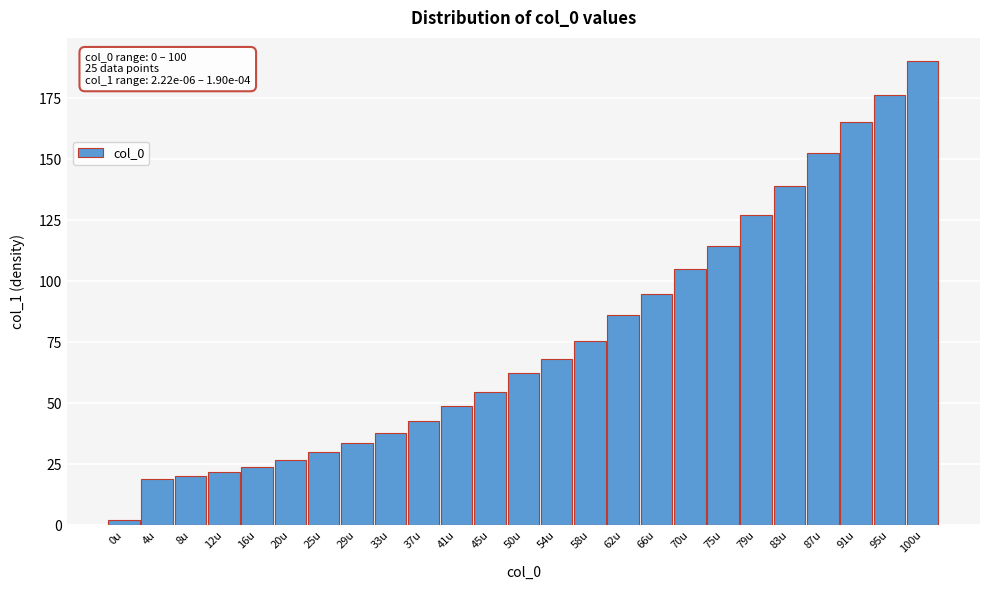

Reading left to right, what are all the values shown in this chart?

2.2	18.9	20.1	21.9	24.1	26.8	29.9	33.5	37.9	42.6	48.8	54.4	62.2	68.3	75.7	86.3	94.9	104.9	114.6	127.0	139.2	152.4	165.1	176.5	190.2